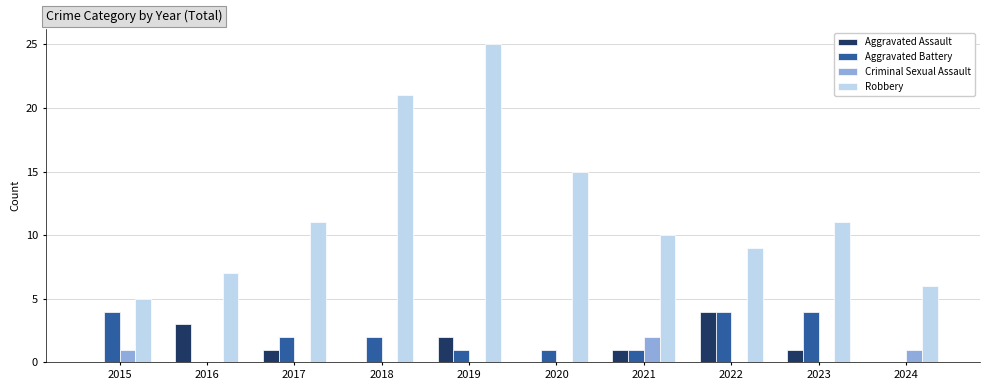

The Aggravated Battery series shows 2 at 2018. True or false?

True